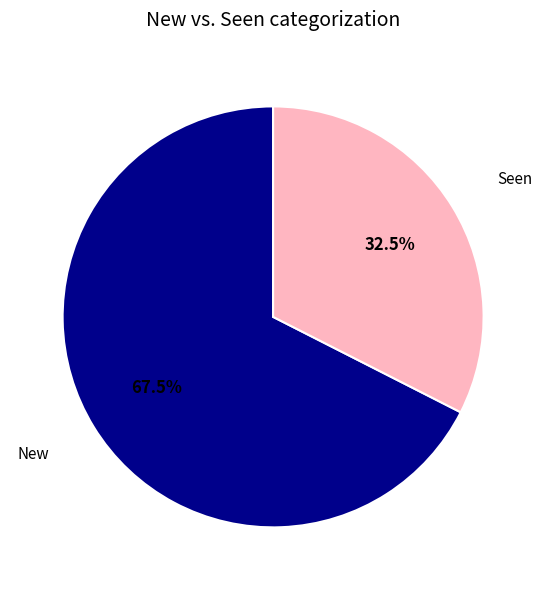

Is there any slice that represents more than half of the pie?

Yes